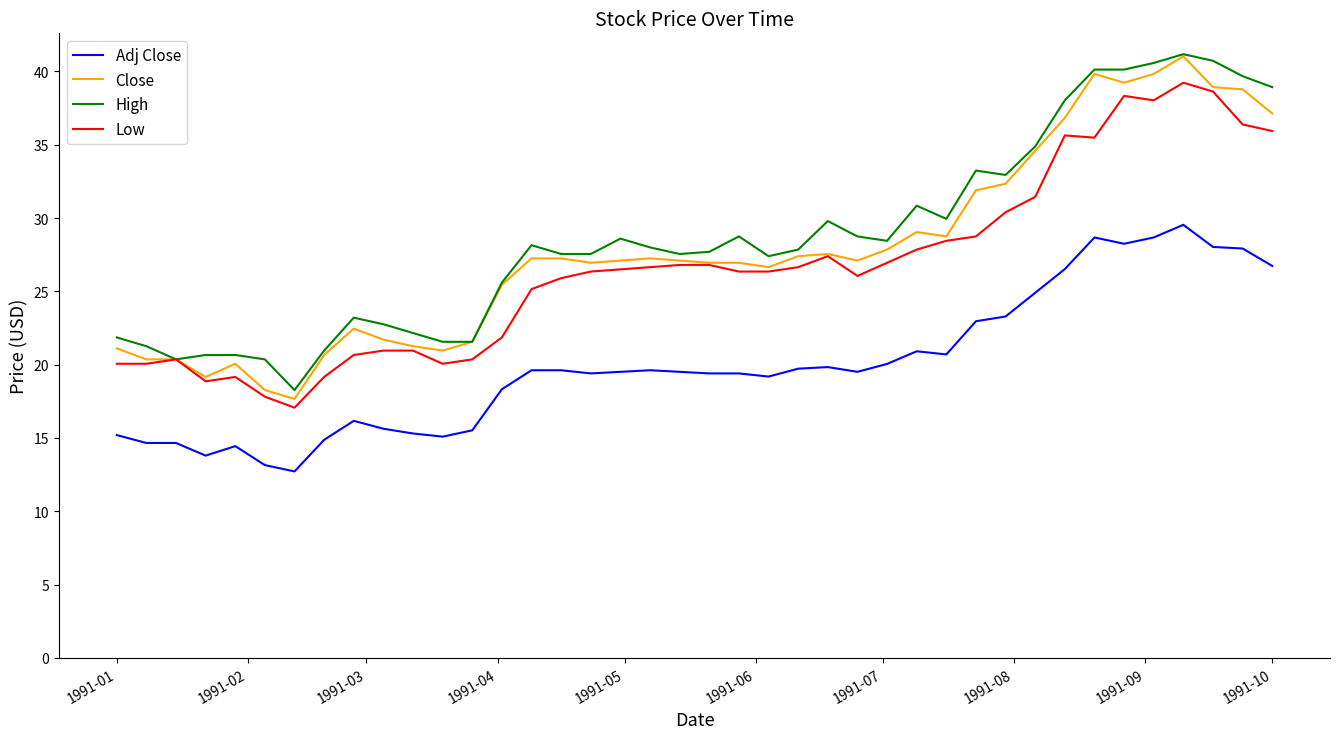

What is the highest value of the Adj Close series?

29.5